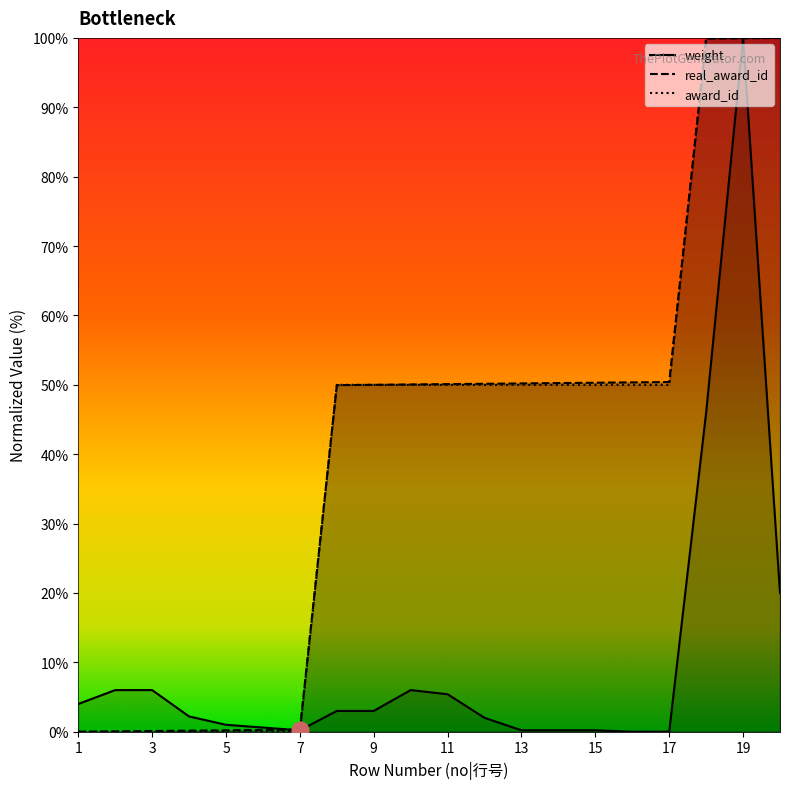

How many lines are shown in the chart?

3